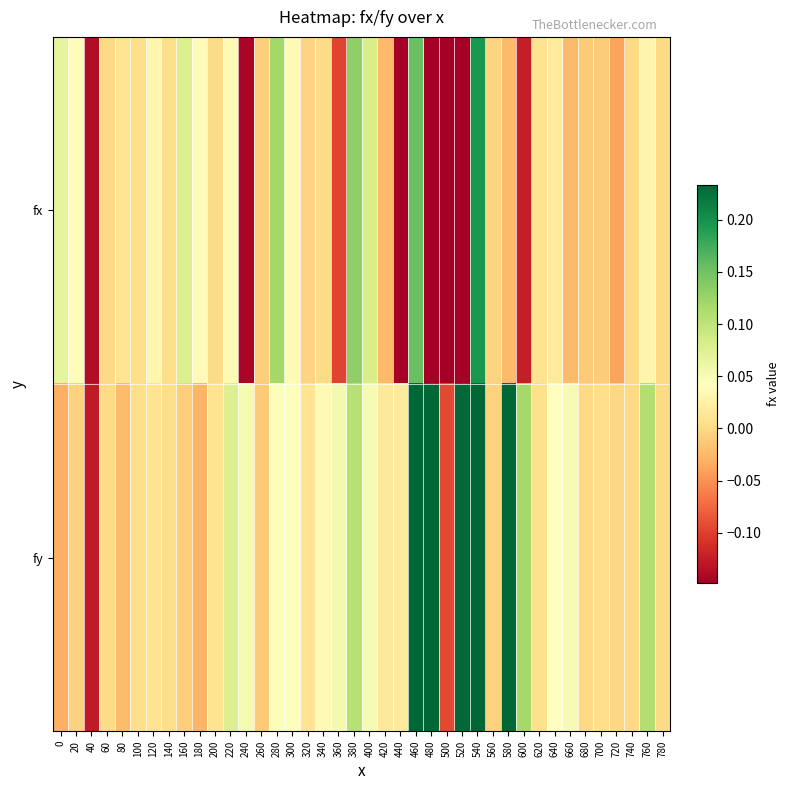

At which category is the sum across all series the highest?

480